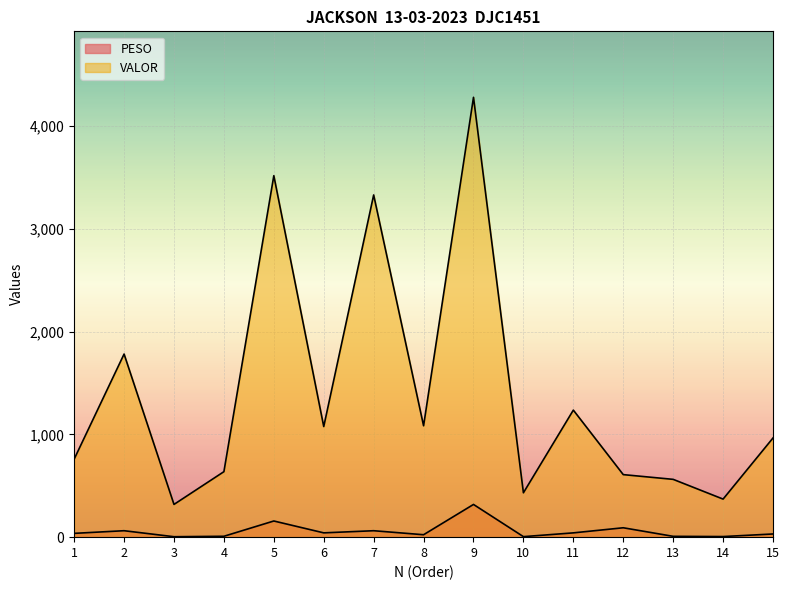

List the series in order of their overall mean, lowest first.

PESO, VALOR